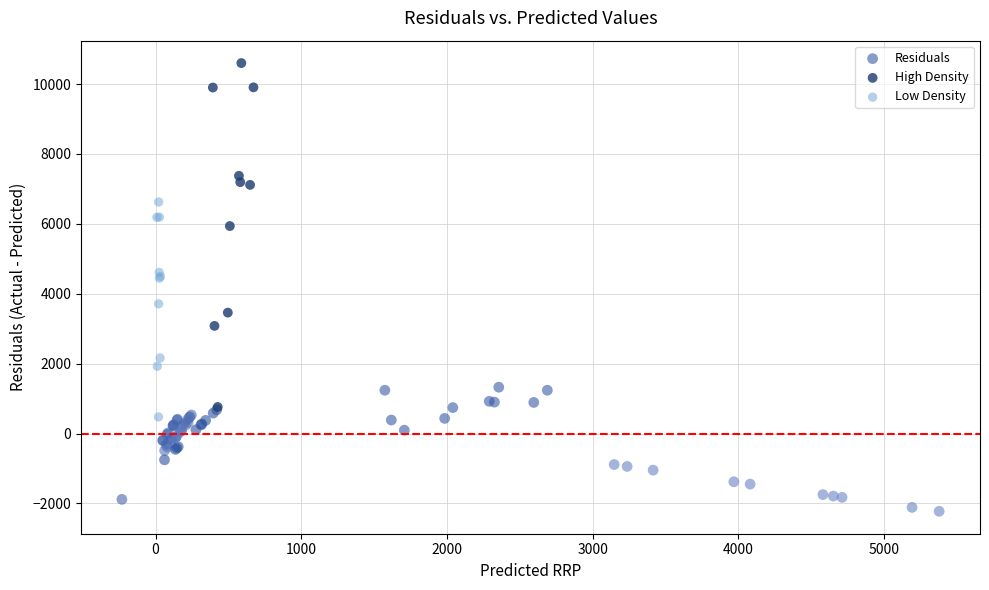

Which series contains the lowest Y value?

Residuals